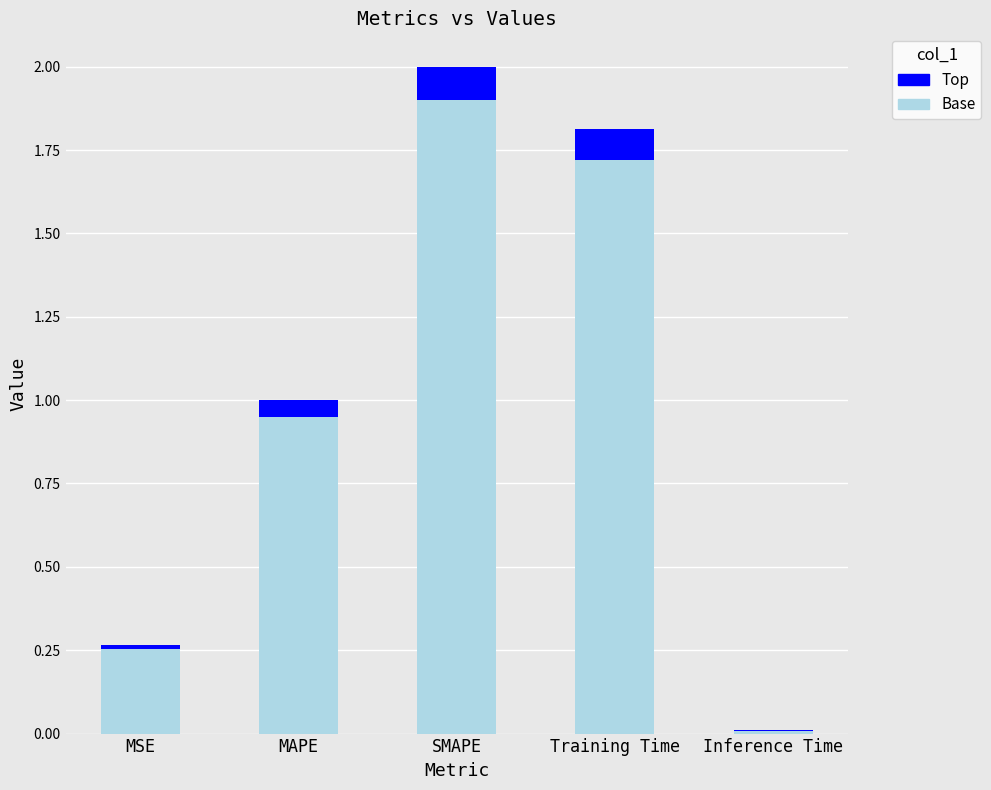

What is the total value across all series at SMAPE?

2.0